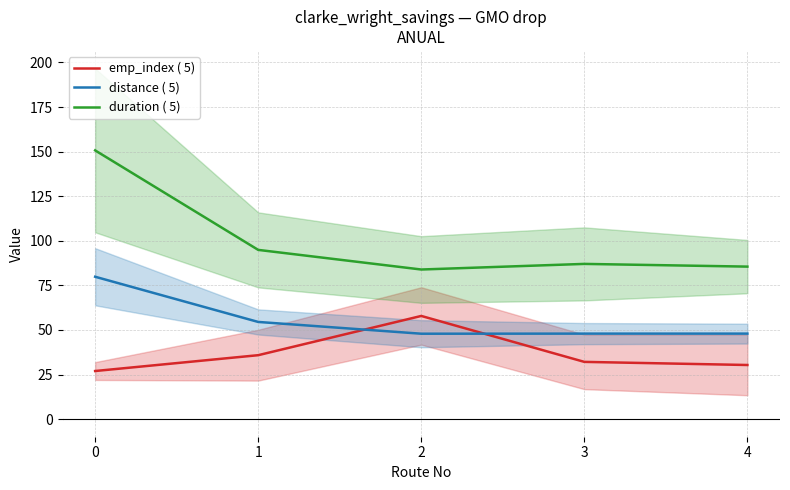

List the series in order of their peak value, lowest first.

emp_index ( 5), distance ( 5), duration ( 5)